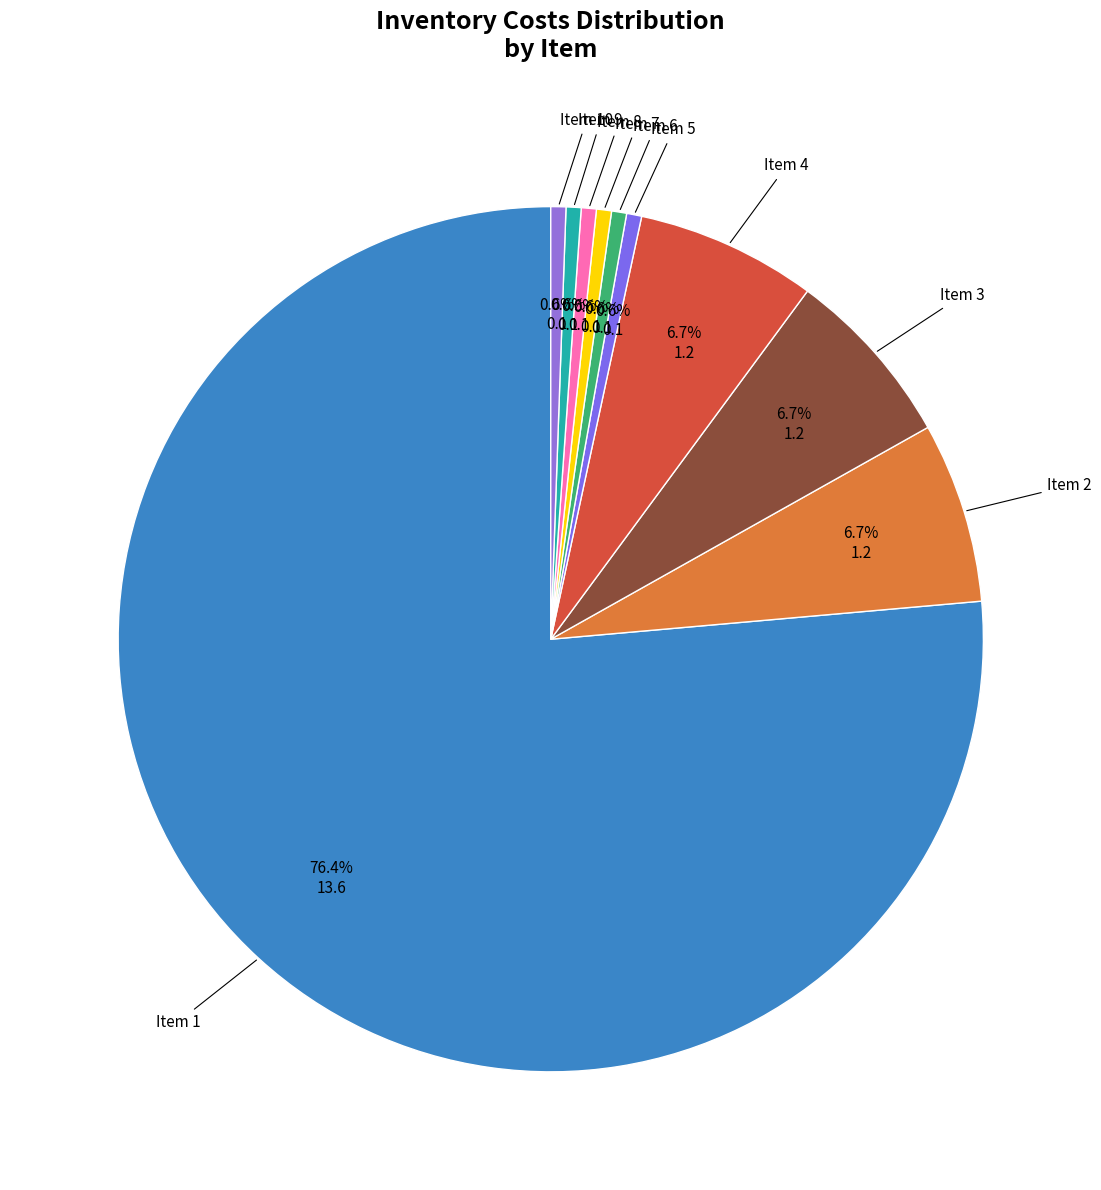

Combined, do Item 5 and Item 3 account for over 50%?

No